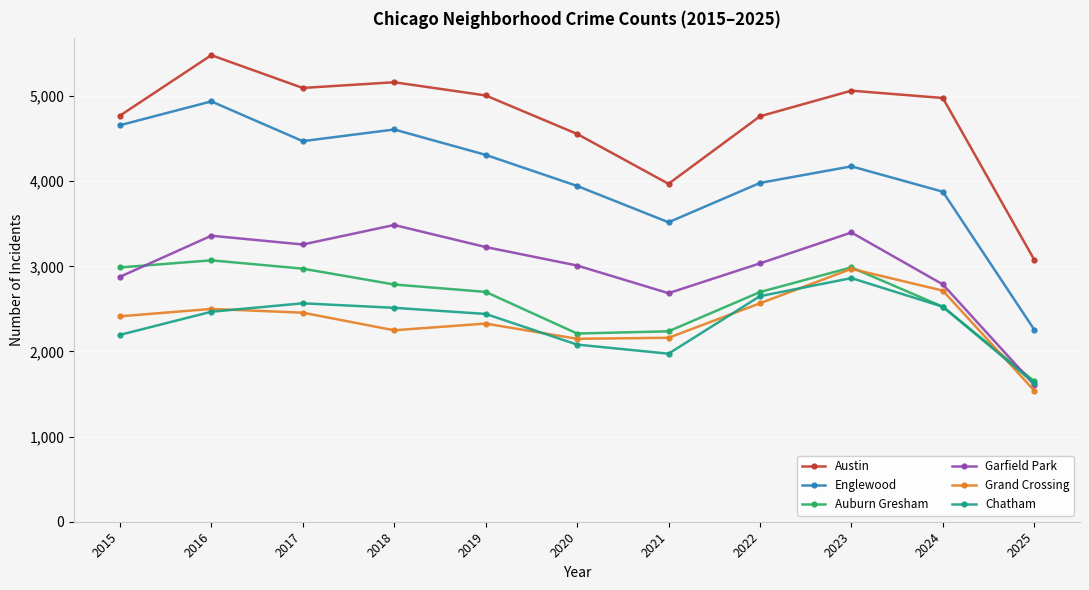

At which category is the sum across all series the highest?

2016